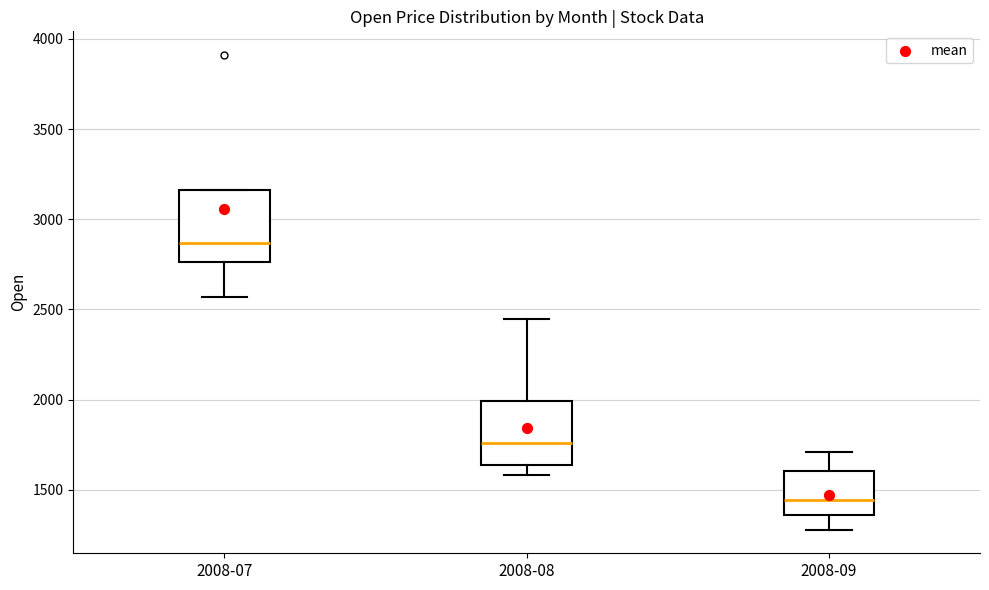

Where does the median line of the box for 2008-09 sit on the y-axis? The values are not printed on the chart, so give them approximately, as read against the axis.

1450